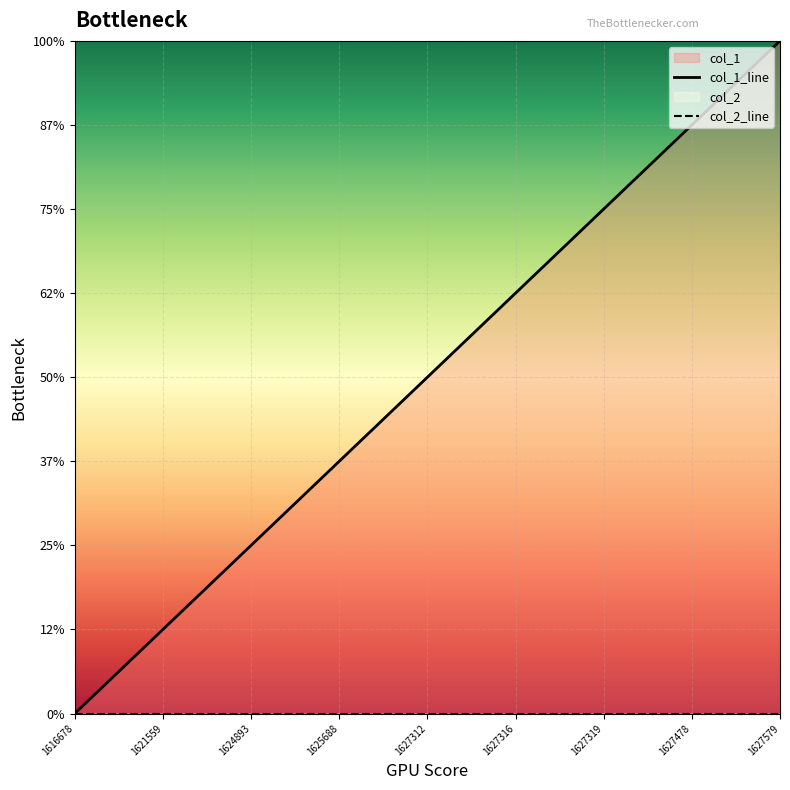

Is the value of col_2_line at 1621559 greater than the value of col_1_line at 1621559?

No